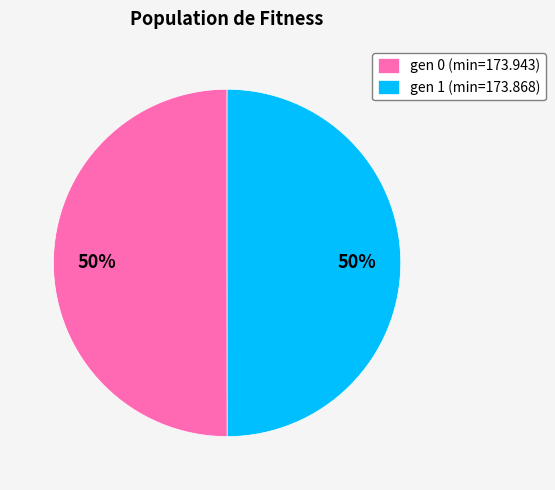

What is the ratio of the value at gen 0 (min=173.943) to the value at gen 1 (min=173.868)?

1.0